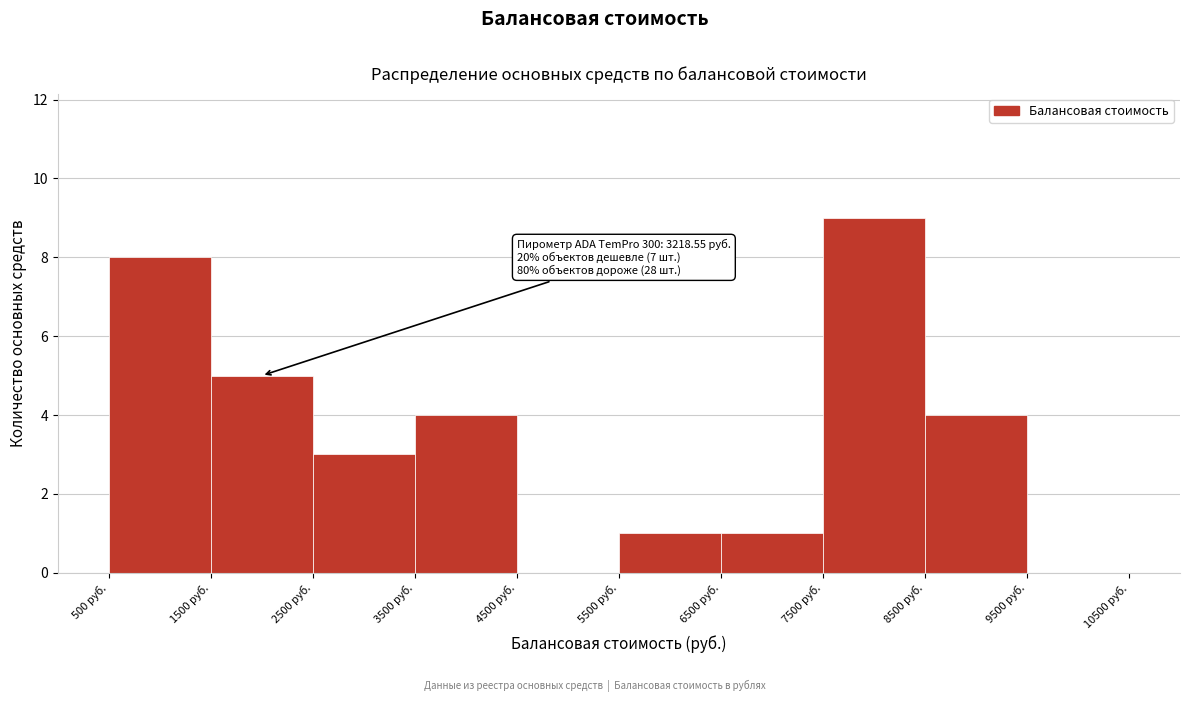

Over which range of the x-axis is the bar tallest?

7500 to 8500